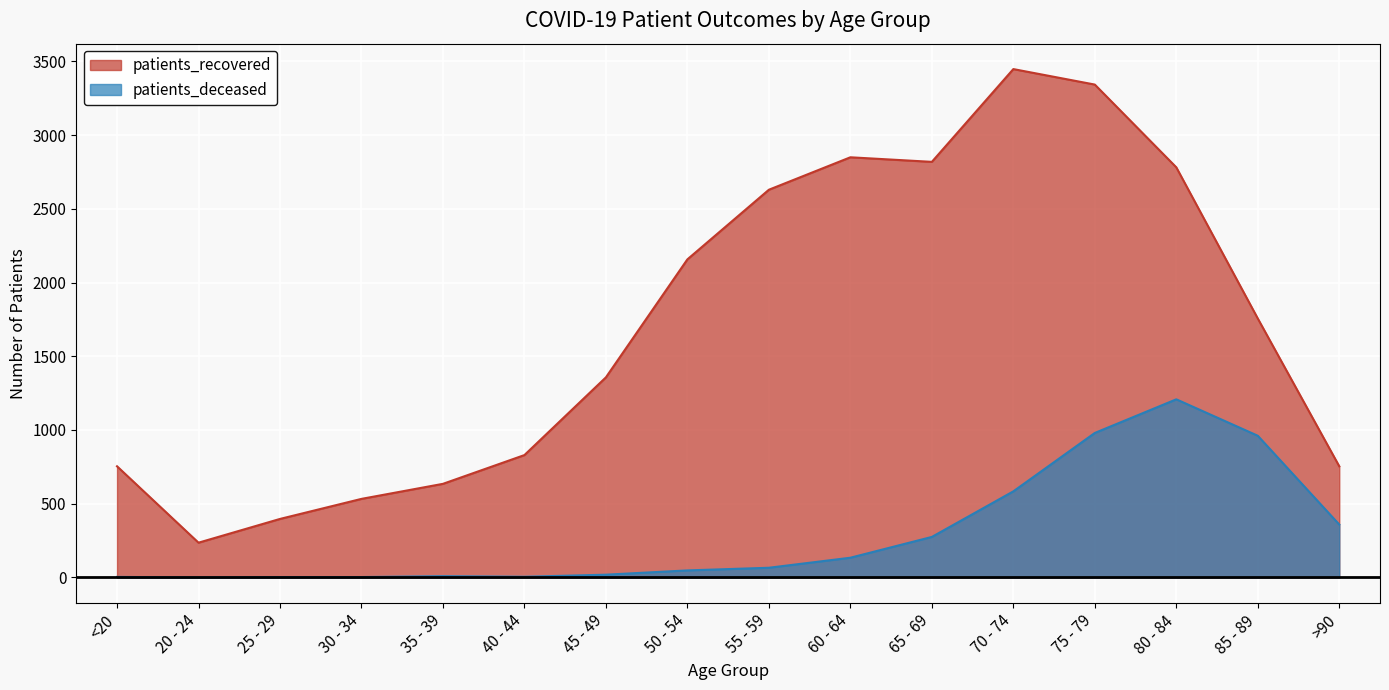

Which series has the largest range (max minus min)?

patients_recovered